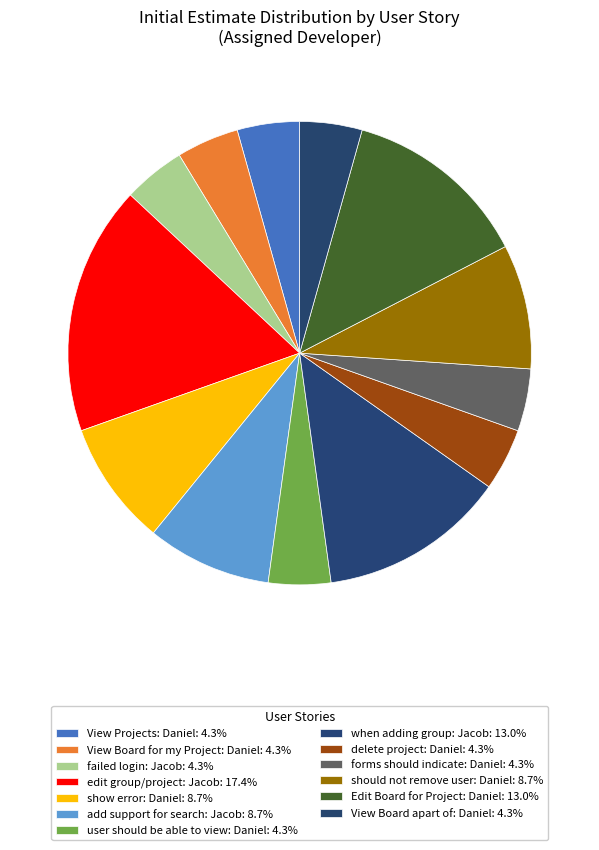

How many segments does this pie chart have?

13